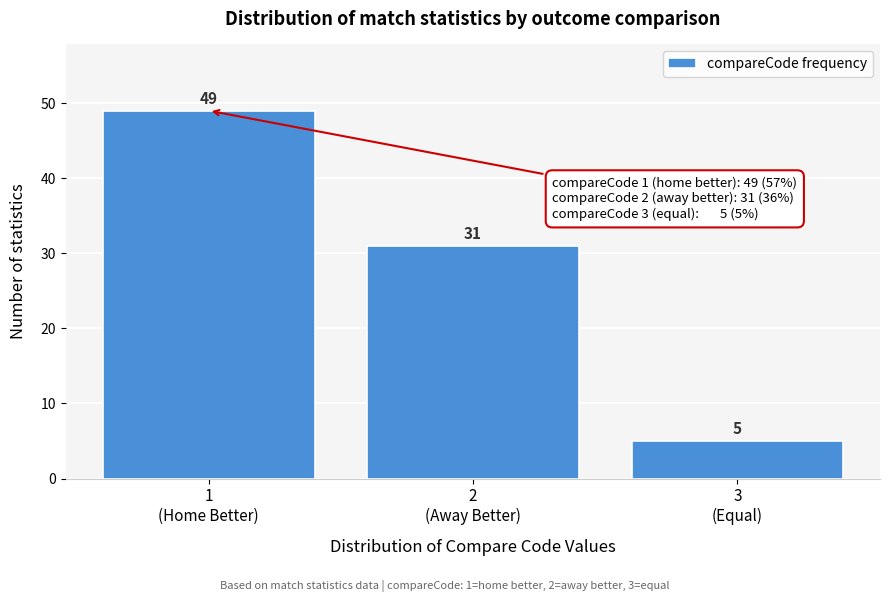

Reading left to right, what are all the values shown in this chart?

49	31	5